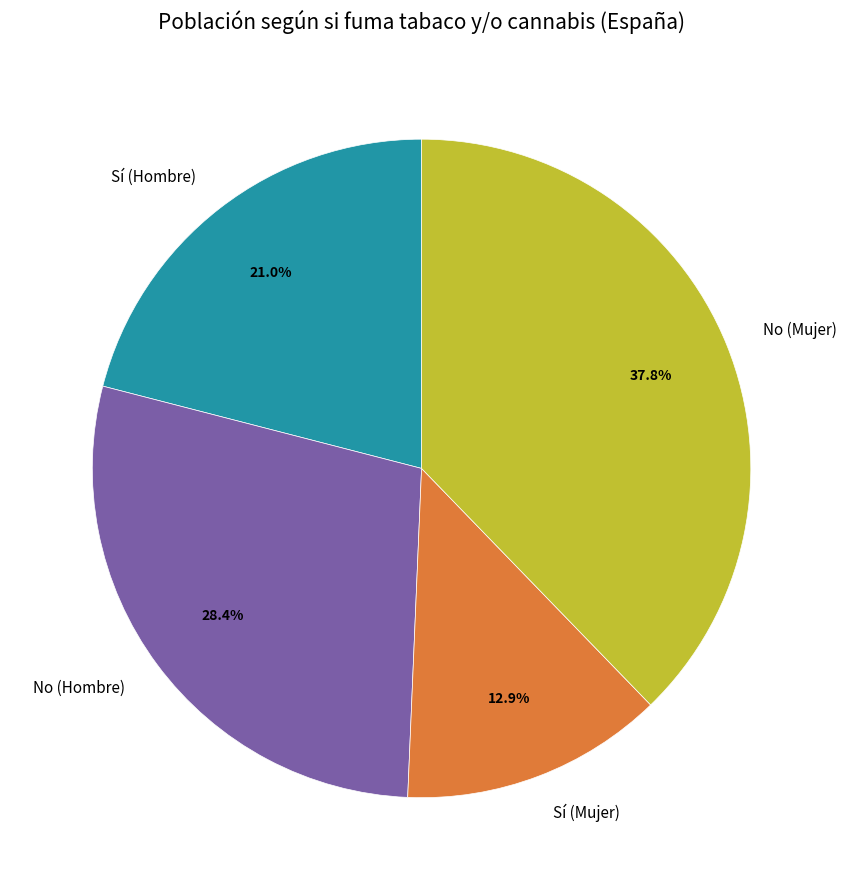

True or false: Sí (Hombre) accounts for 21% of the total.

True